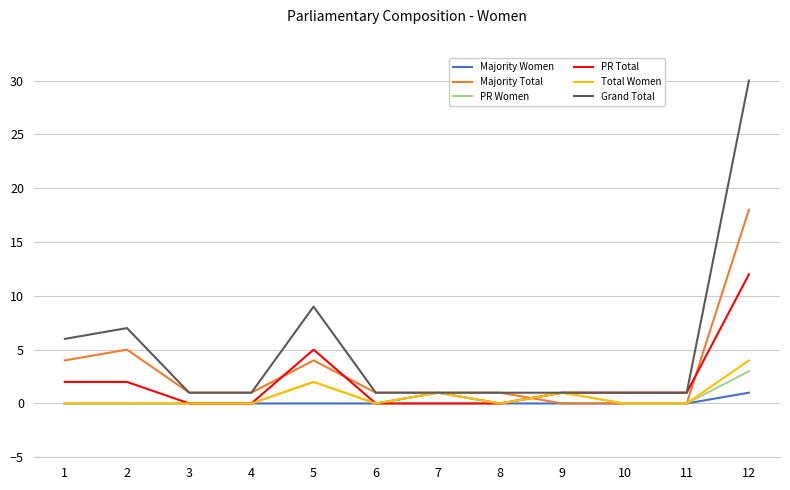

Between 2 and 7, which series saw the biggest shift?

Grand Total